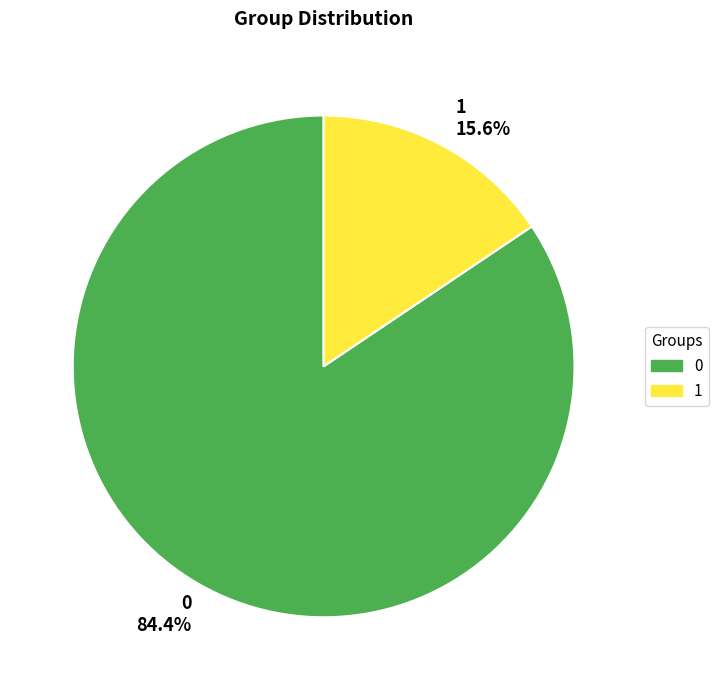

How many slices are in this pie chart?

2